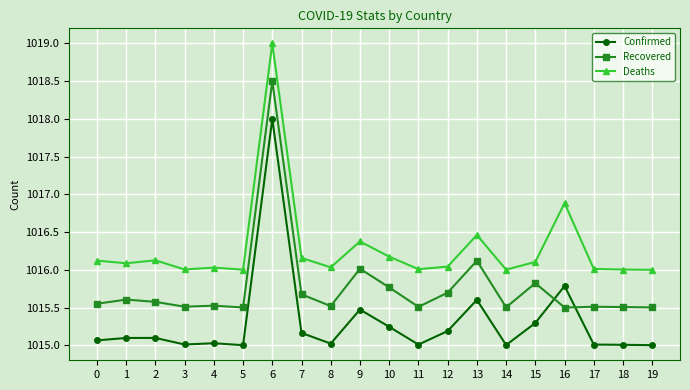

True or false: Deaths has more than 0 points higher than both neighbors.

True